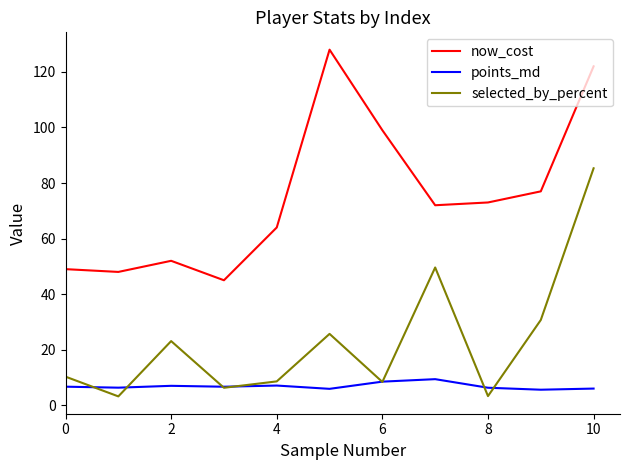

True or false: points_md and now_cost intersect in this chart.

False